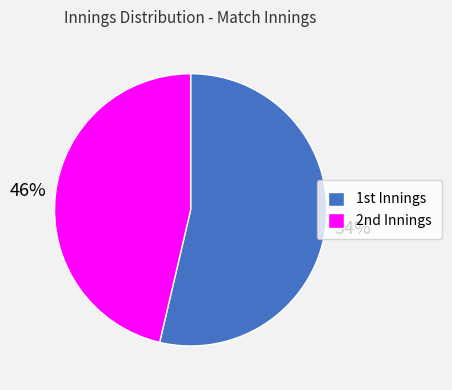

How many slices are in this pie chart?

2